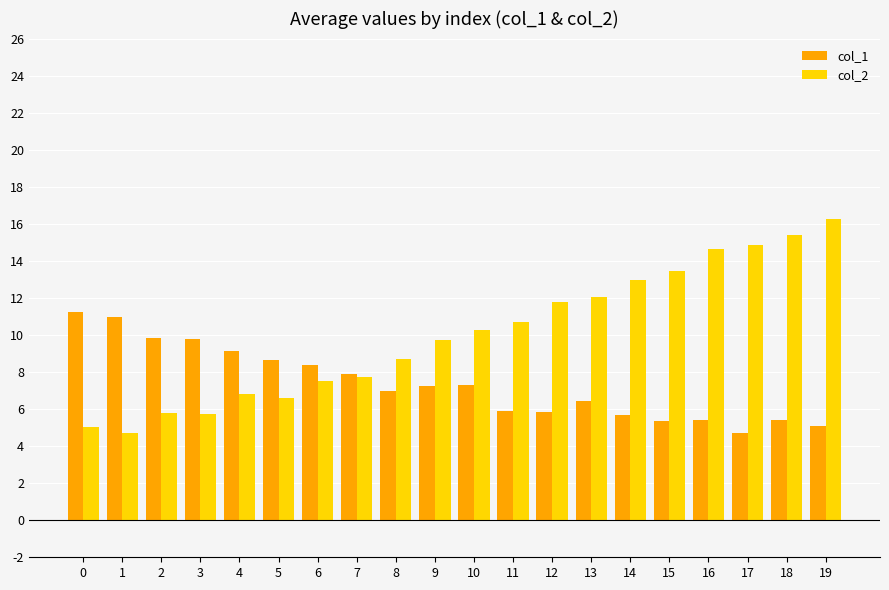

What is the sum of all col_2 values?

200.8